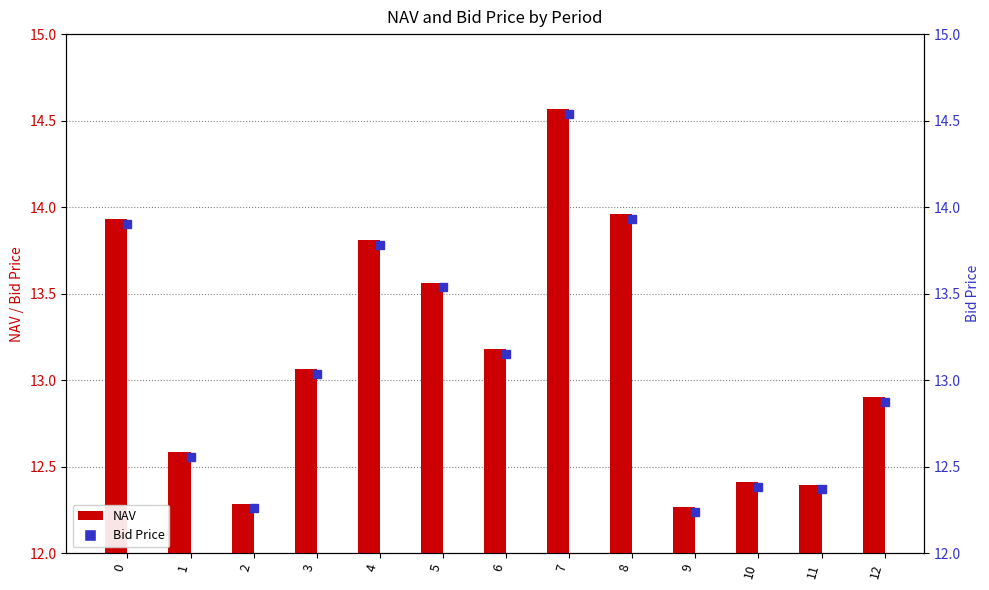

What is the approximate value of NAV at 10?

12.4